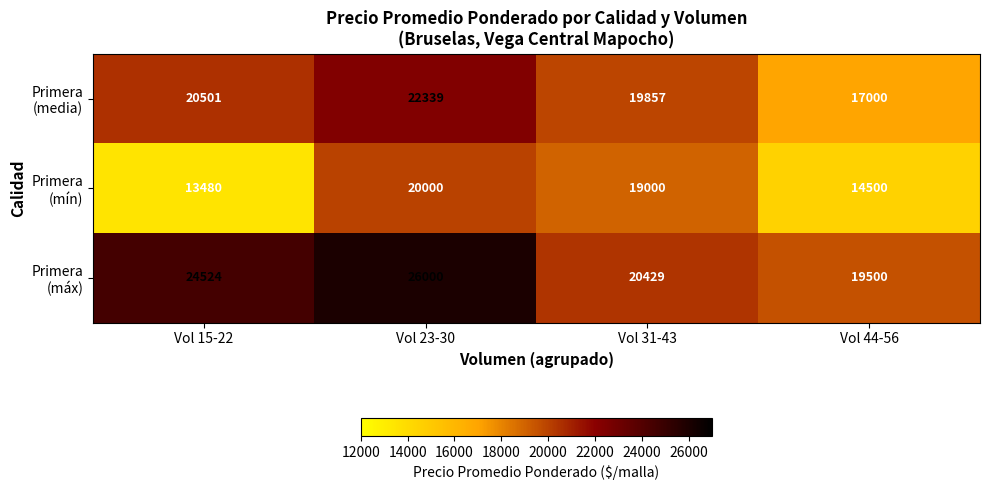

What is the spread (max minus min) of values at Vol 31-43?

1429